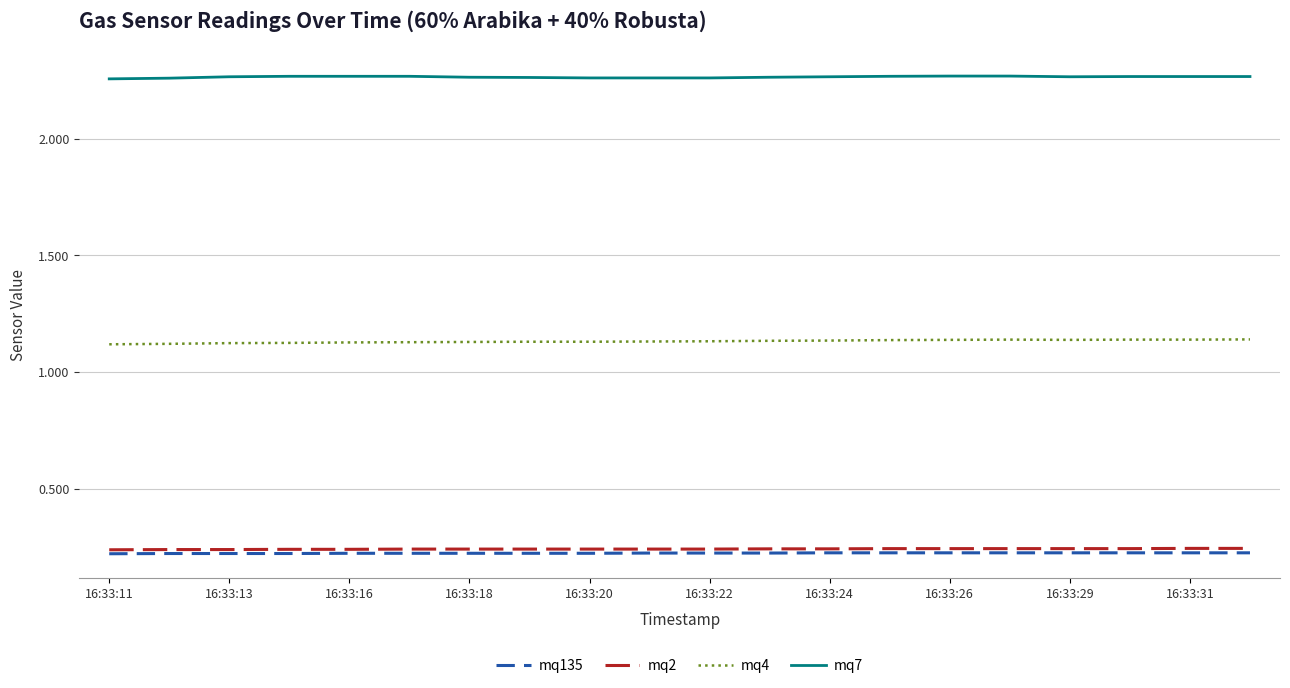

What are all the series names shown in the legend?

mq135, mq2, mq4, mq7